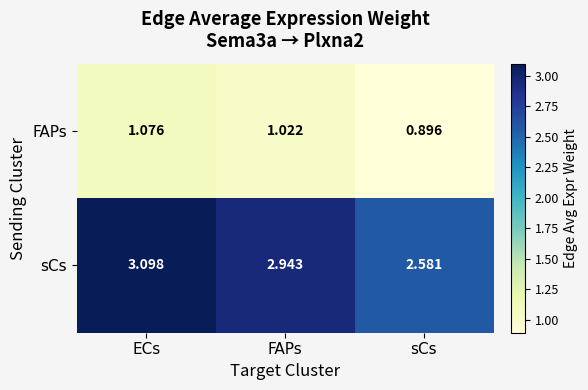

Which series changed the most between ECs and FAPs?

sCs